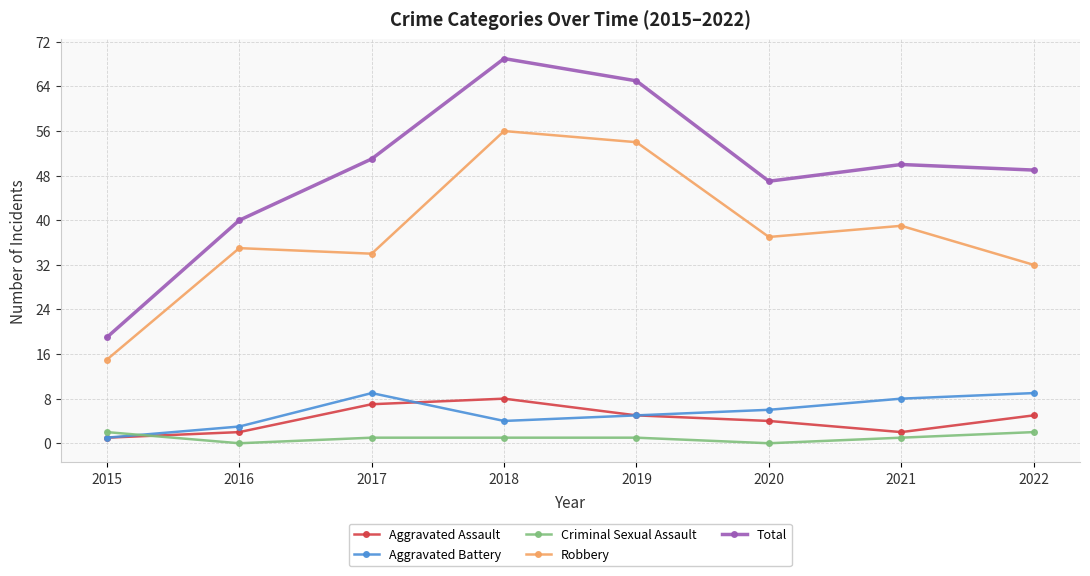

True or false: Robbery and Aggravated Battery cross at least once.

False